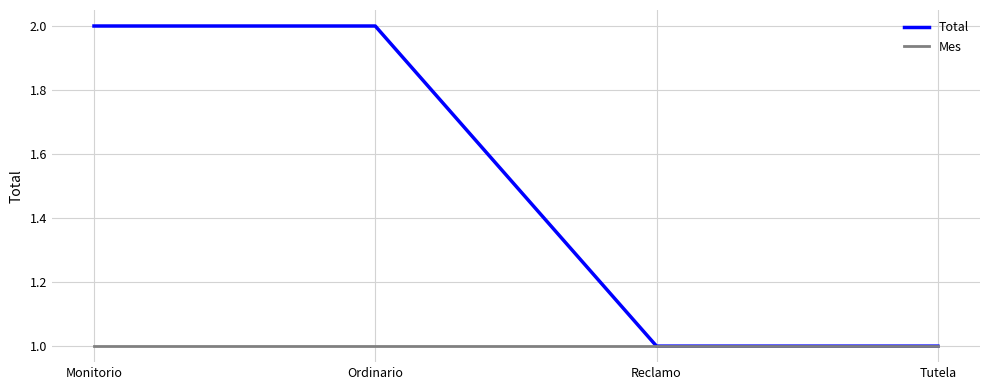

What are all the series names shown in the legend?

Total, Mes